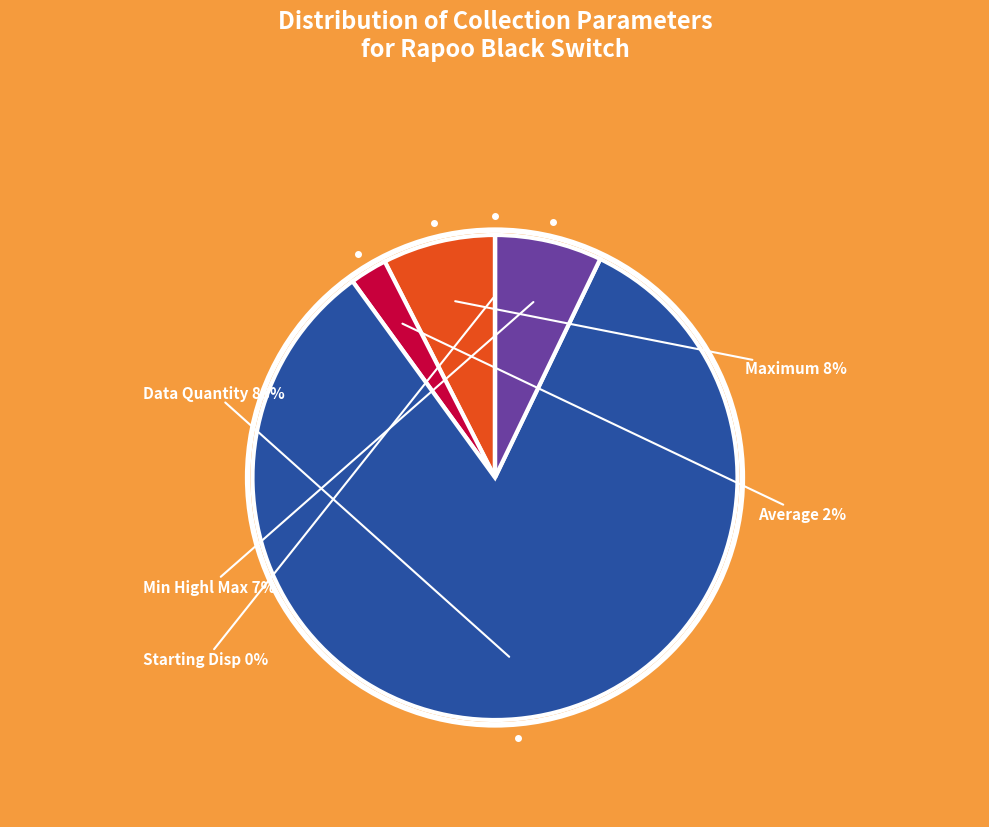

Which category has the biggest portion of the pie?

Data Quantity